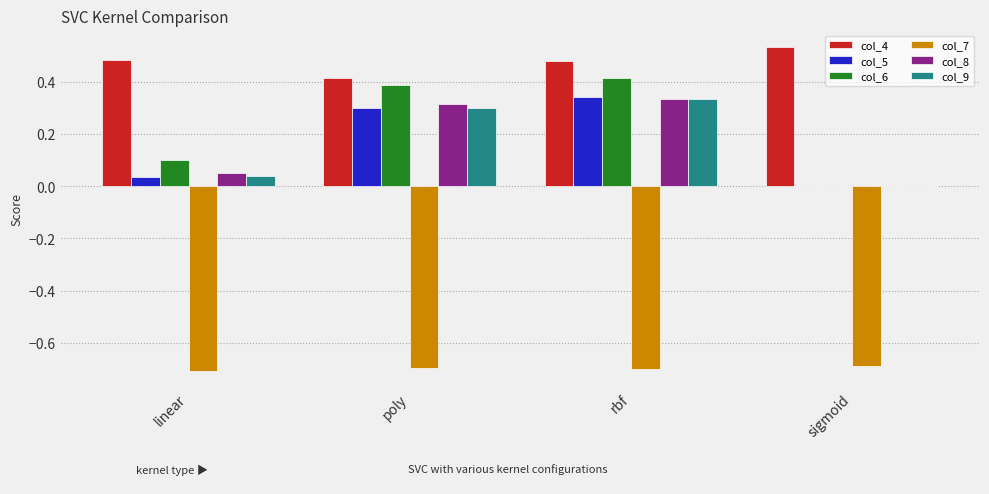

Which series changed the most between linear and poly?

col_6